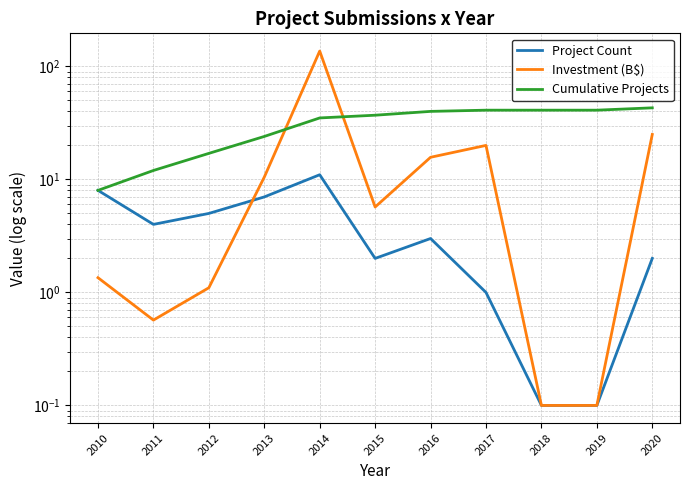

Which label corresponds to the smallest value in the chart?

2018